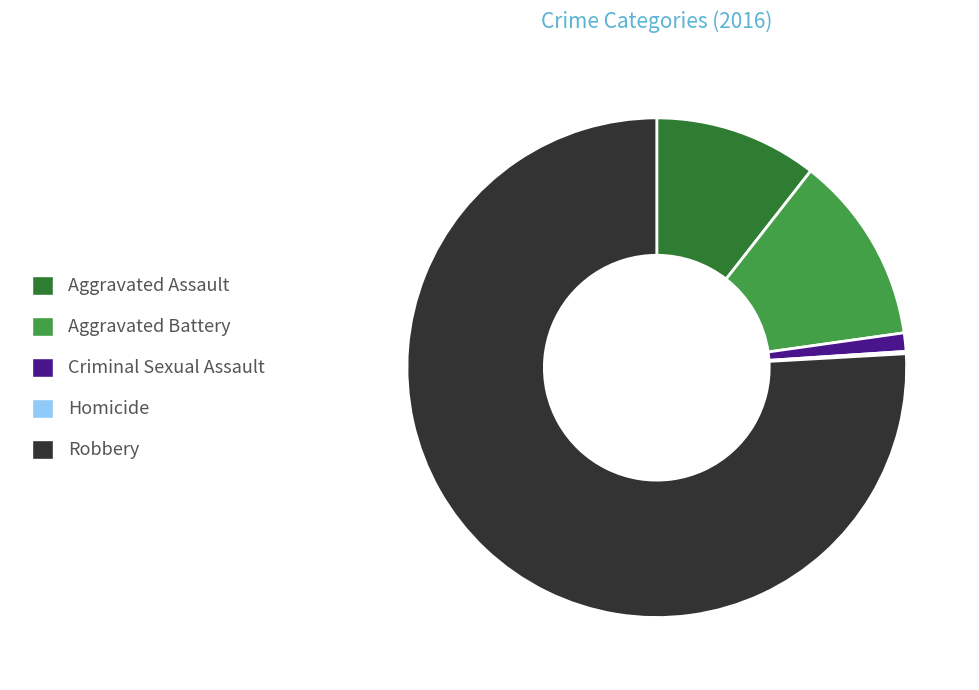

What is the largest slice in the pie chart?

Robbery